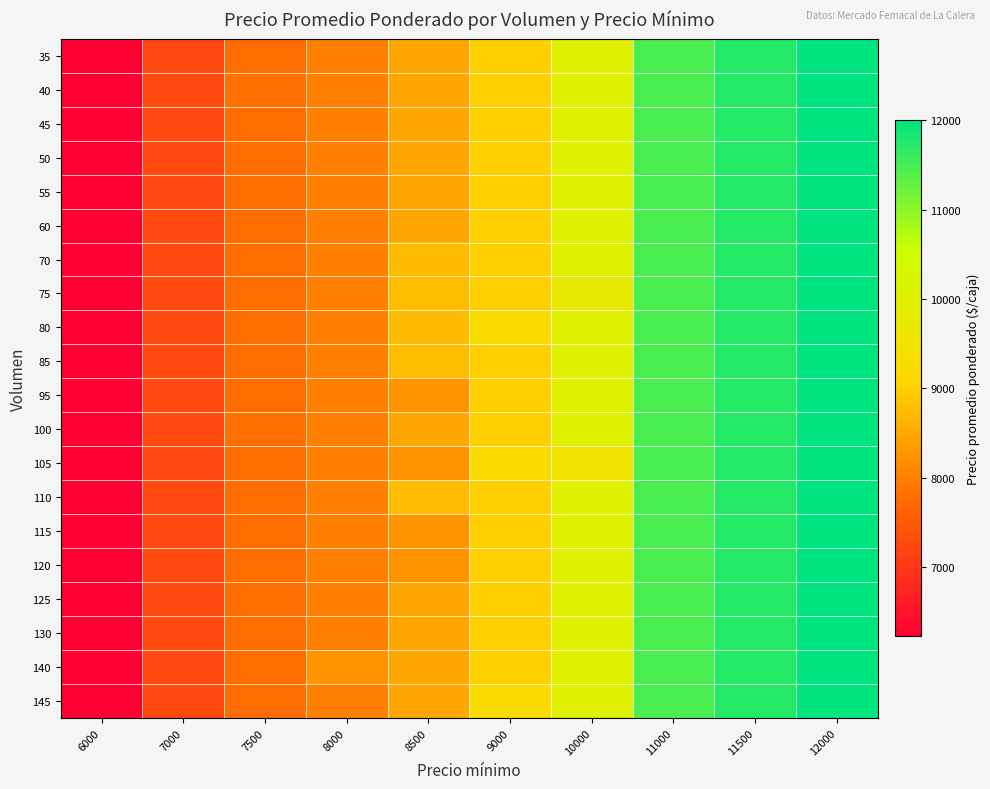

Reading right to left, transcribe all the data shown in this chart.

35: 12000=12000	11500=11739	11000=11471	10000=10000	9000=9000	8500=8500	8000=8000	7500=7762	7000=7240	6000=6227
40: 12000=12000	11500=11739	11000=11471	10000=10000	9000=9000	8500=8500	8000=8000	7500=7800	7000=7240	6000=6227
45: 12000=12000	11500=11739	11000=11471	10000=10000	9000=9000	8500=8500	8000=8000	7500=7762	7000=7240	6000=6227
50: 12000=12000	11500=11739	11000=11471	10000=10000	9000=9000	8500=8500	8000=8000	7500=7762	7000=7240	6000=6227
55: 12000=12000	11500=11739	11000=11471	10000=10000	9000=9000	8500=8500	8000=8000	7500=7762	7000=7240	6000=6227
60: 12000=12000	11500=11739	11000=11471	10000=10000	9000=9000	8500=8500	8000=8000	7500=7762	7000=7240	6000=6227
70: 12000=12000	11500=11739	11000=11471	10000=10000	9000=9000	8500=8750	8000=8000	7500=7762	7000=7240	6000=6227
75: 12000=12000	11500=11739	11000=11471	10000=9767	9000=9000	8500=8767	8000=8000	7500=7762	7000=7240	6000=6227
80: 12000=12000	11500=11739	11000=11471	10000=10000	9000=9250	8500=8750	8000=8000	7500=7762	7000=7240	6000=6227
85: 12000=12000	11500=11739	11000=11471	10000=10000	9000=9000	8500=8765	8000=8000	7500=7762	7000=7240	6000=6227
95: 12000=12000	11500=11739	11000=11471	10000=10000	9000=9000	8500=8263	8000=8000	7500=7762	7000=7240	6000=6227
100: 12000=12000	11500=11739	11000=11471	10000=10000	9000=9000	8500=8500	8000=8000	7500=7800	7000=7240	6000=6227
105: 12000=12000	11500=11739	11000=11471	10000=9524	9000=9239	8500=8262	8000=8000	7500=7762	7000=7240	6000=6227
110: 12000=12000	11500=11727	11000=11471	10000=10000	9000=9000	8500=8762	8000=8000	7500=7762	7000=7240	6000=6227
115: 12000=12000	11500=11739	11000=11471	10000=10000	9000=9000	8500=8261	8000=8000	7500=7762	7000=7240	6000=6227
120: 12000=12000	11500=11739	11000=11471	10000=10000	9000=9000	8500=8250	8000=8000	7500=7750	7000=7240	6000=6227
125: 12000=12000	11500=11739	11000=11471	10000=10000	9000=9000	8500=8500	8000=8000	7500=7762	7000=7240	6000=6227
130: 12000=12000	11500=11739	11000=11471	10000=10000	9000=9000	8500=8500	8000=8000	7500=7762	7000=7240	6000=6227
140: 12000=12000	11500=11739	11000=11471	10000=10000	9000=9000	8500=8500	8000=8250	7500=7762	7000=7240	6000=6227
145: 12000=12000	11500=11739	11000=11471	10000=10000	9000=9259	8500=8500	8000=8000	7500=7762	7000=7240	6000=6227